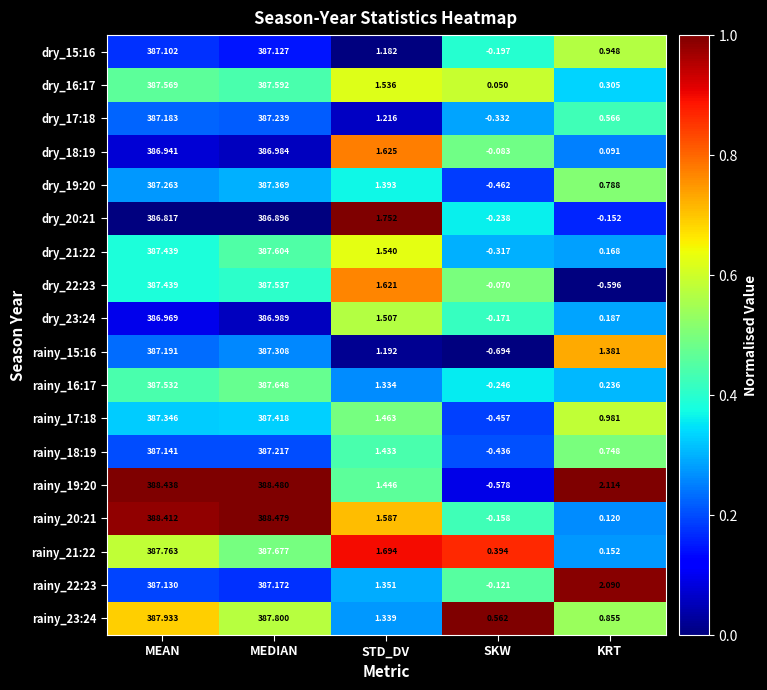

Is the value of rainy_16:17 at KRT greater than the value of dry_20:21 at STD_DV?

No